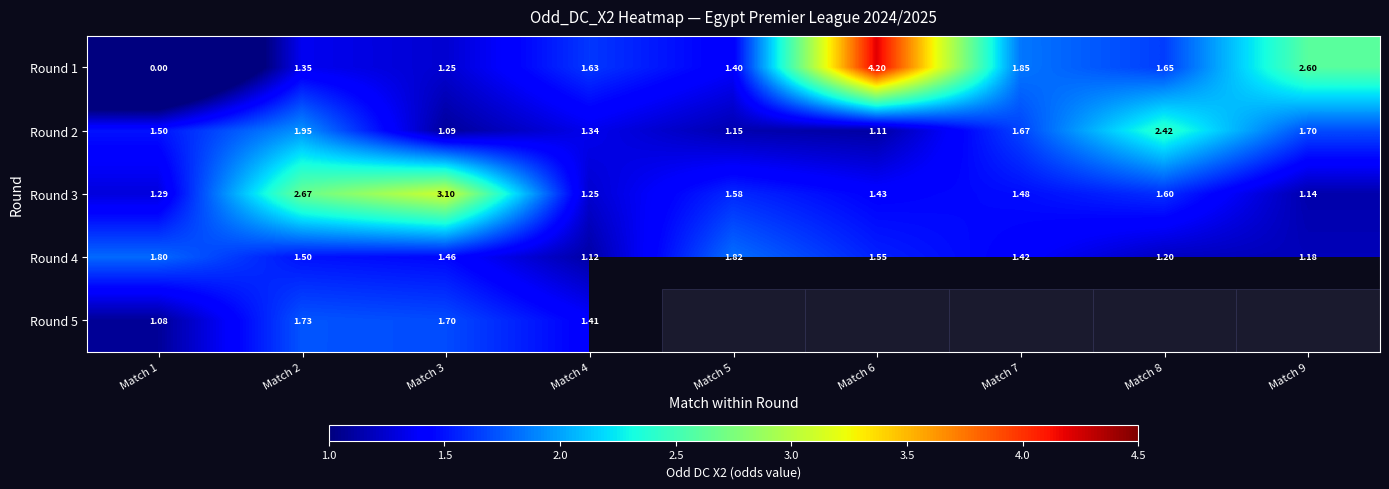

What is the difference between the highest and lowest values at Match 8?

1.2